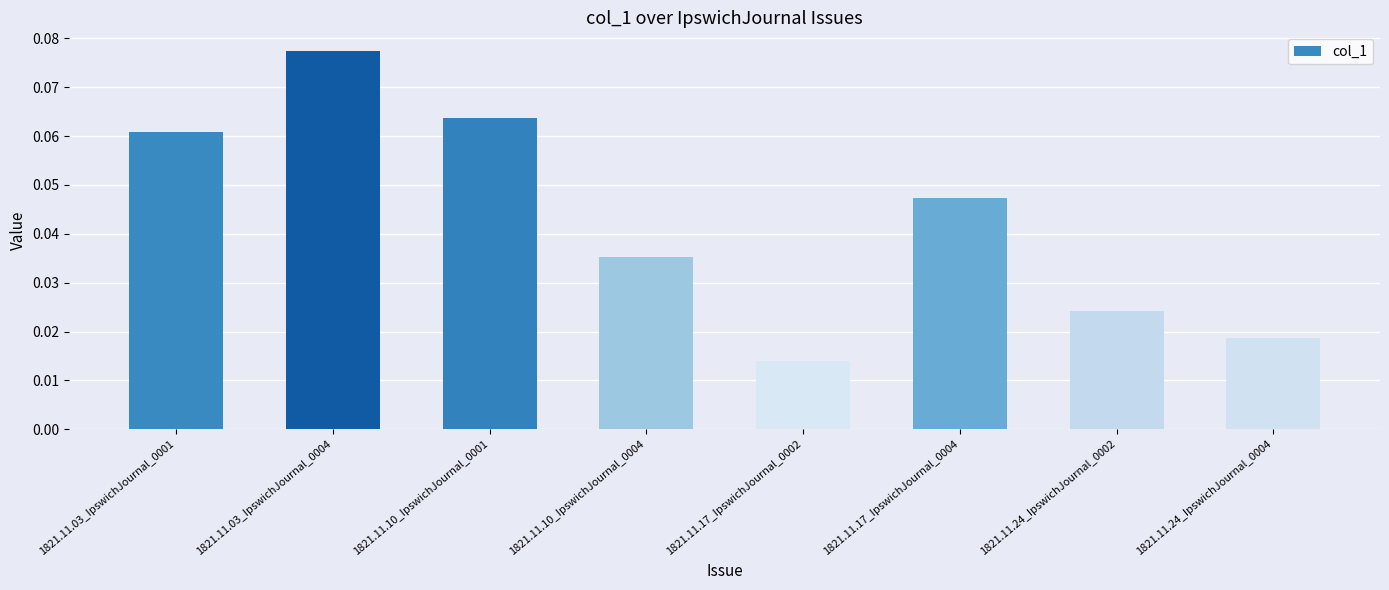

Rank the categories by value from highest to lowest.

1821.11.03_IpswichJournal_0004, 1821.11.10_IpswichJournal_0001, 1821.11.03_IpswichJournal_0001, 1821.11.17_IpswichJournal_0004, 1821.11.10_IpswichJournal_0004, 1821.11.24_IpswichJournal_0002, 1821.11.24_IpswichJournal_0004, 1821.11.17_IpswichJournal_0002